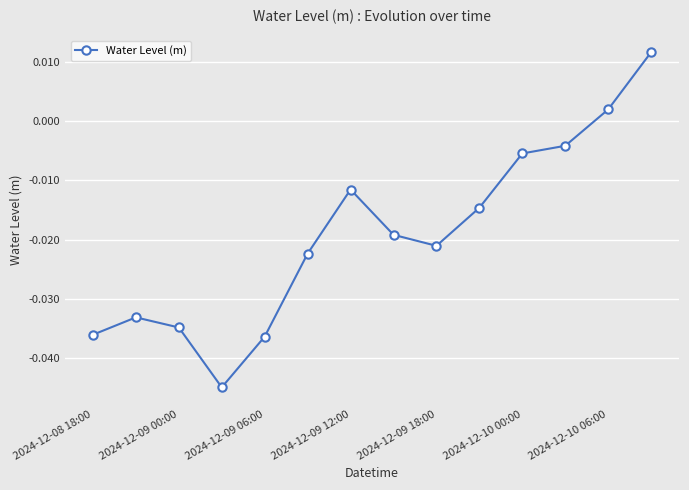

What is the difference between the maximum and minimum values?

0.1